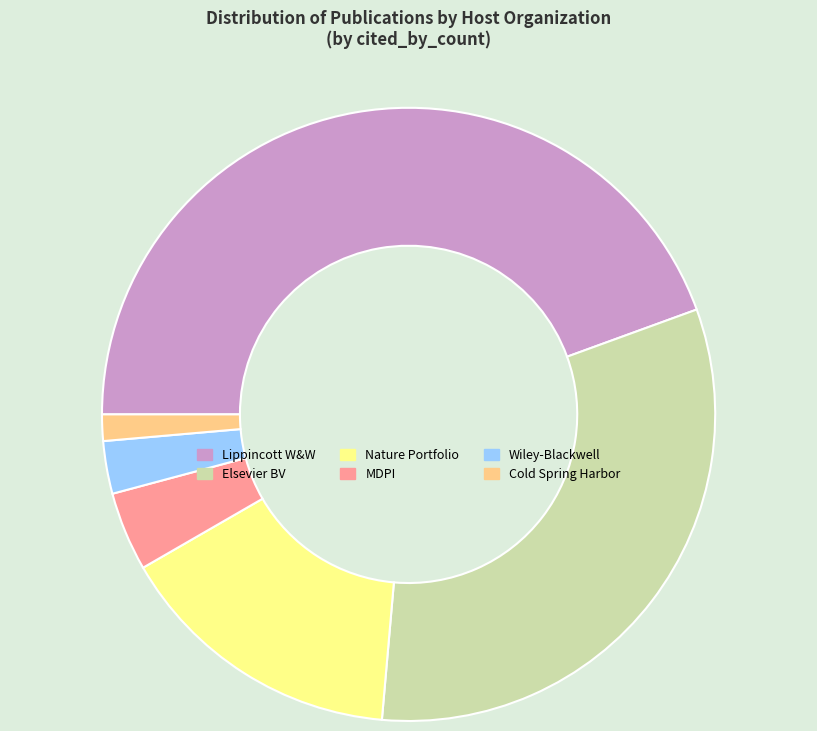

What is the smallest slice in the pie chart?

Cold Spring Harbor